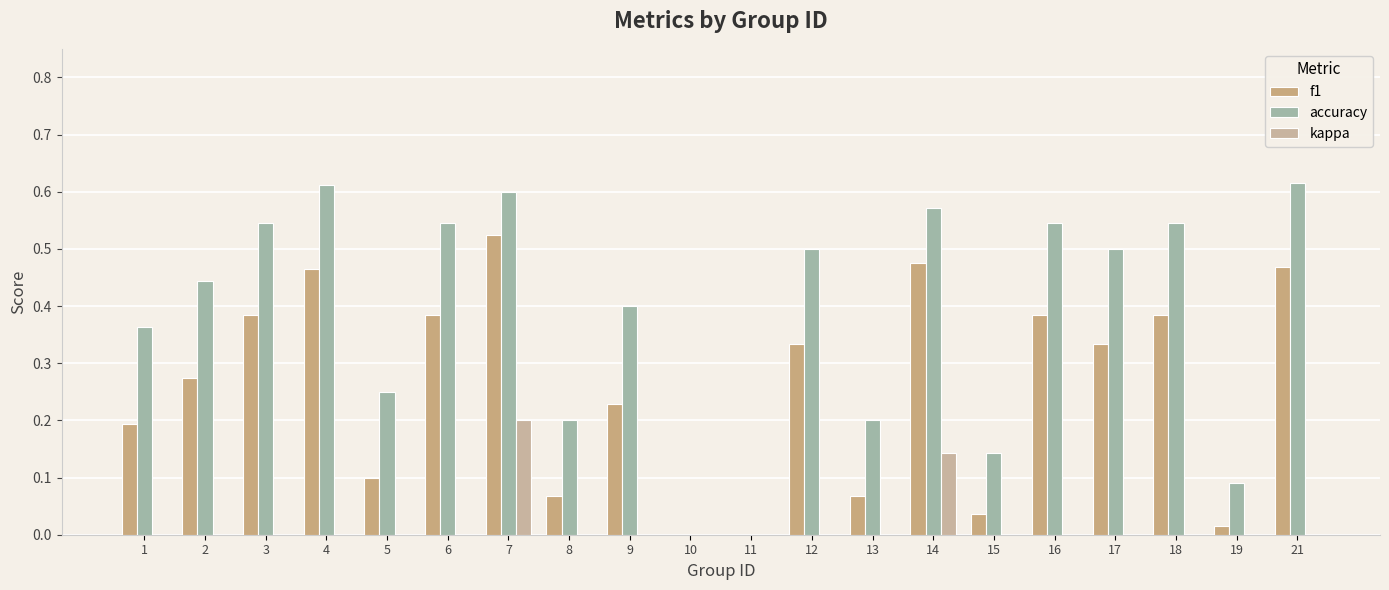

Between 18 and 19, which series saw the biggest shift?

accuracy